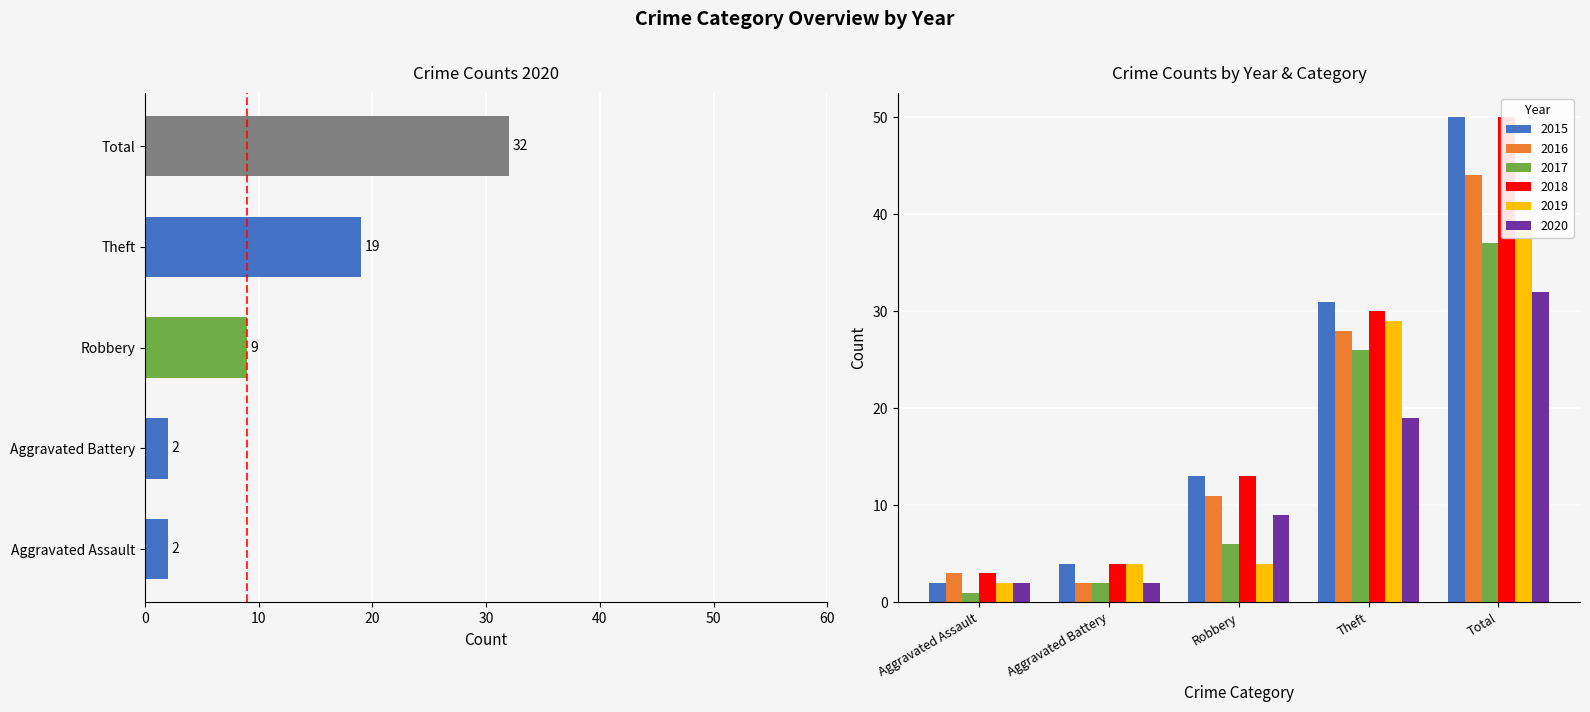

Count the 2020 values in the range 2 to 19.

4